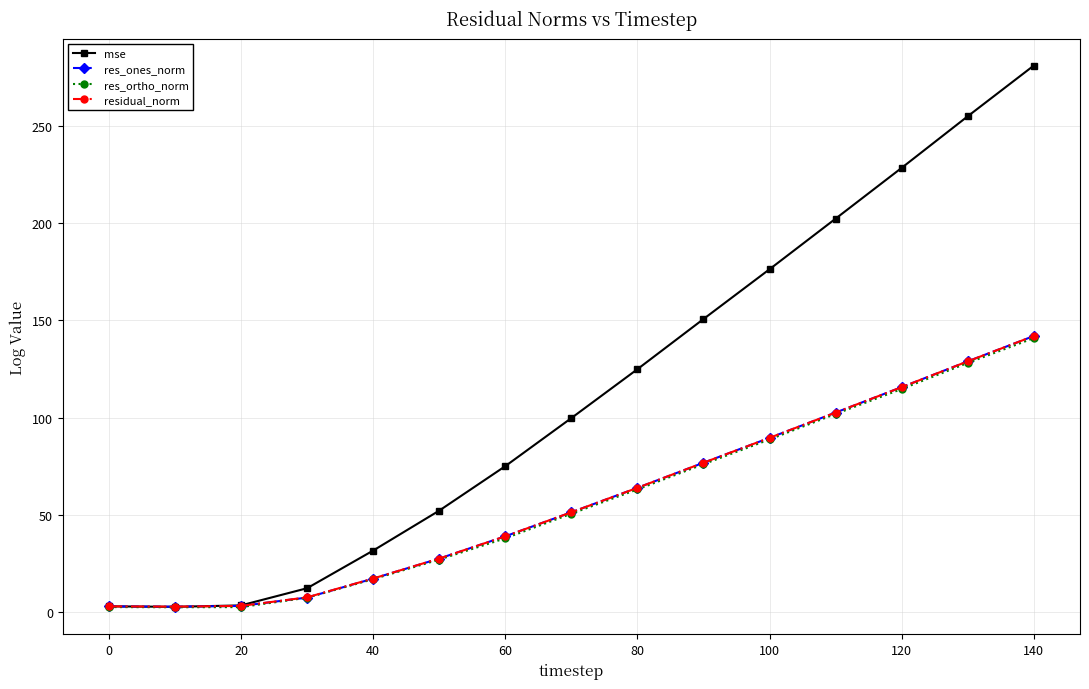

True or false: residual_norm has more than 1 points higher than both neighbors.

False